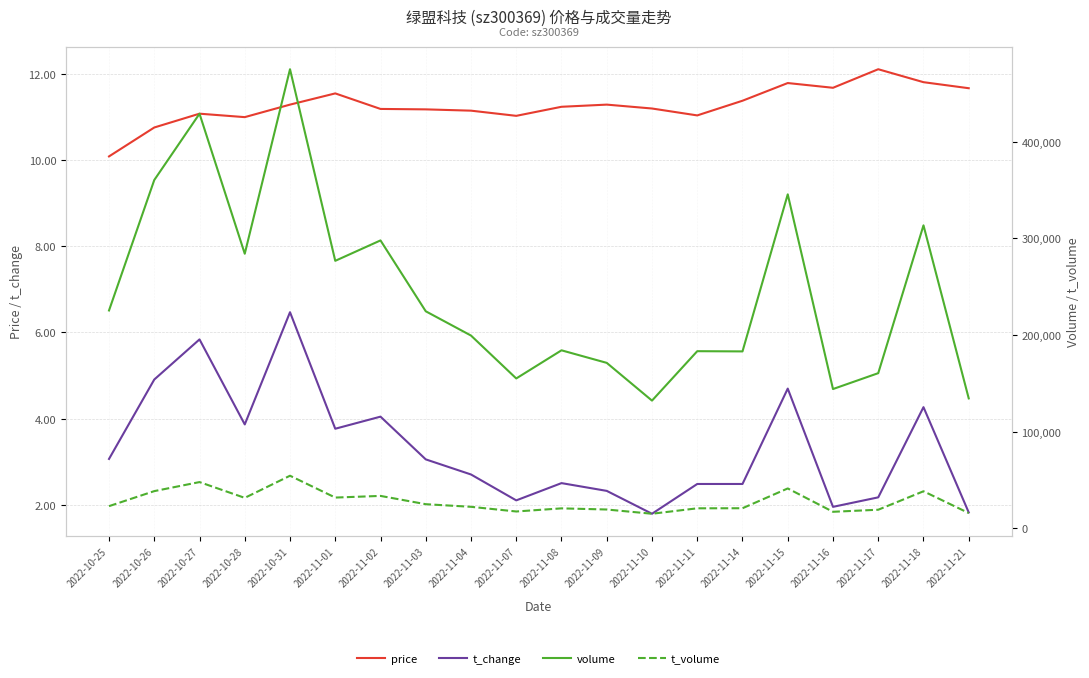

What are all the series names shown in the legend?

price, t_change, volume, t_volume